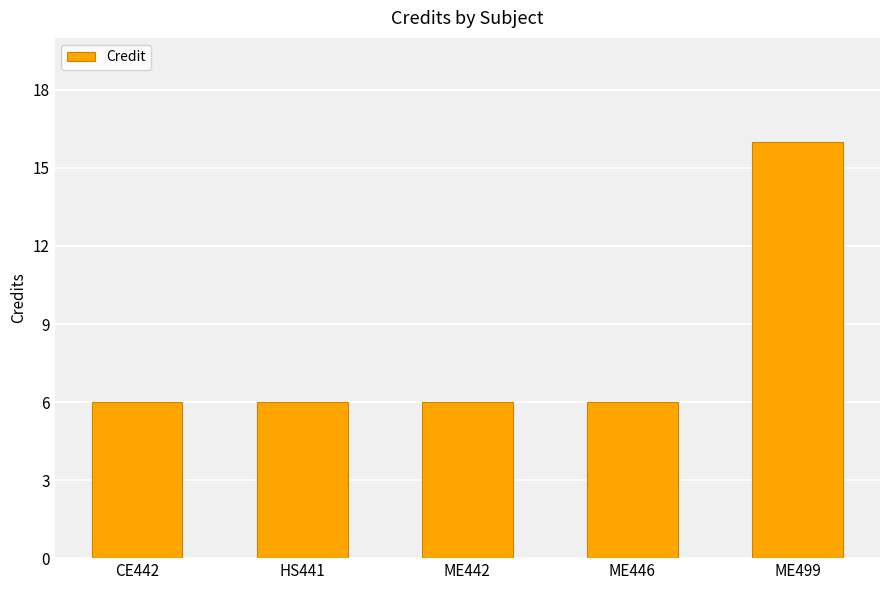

Is it true that the value at CE442 is 10?

False